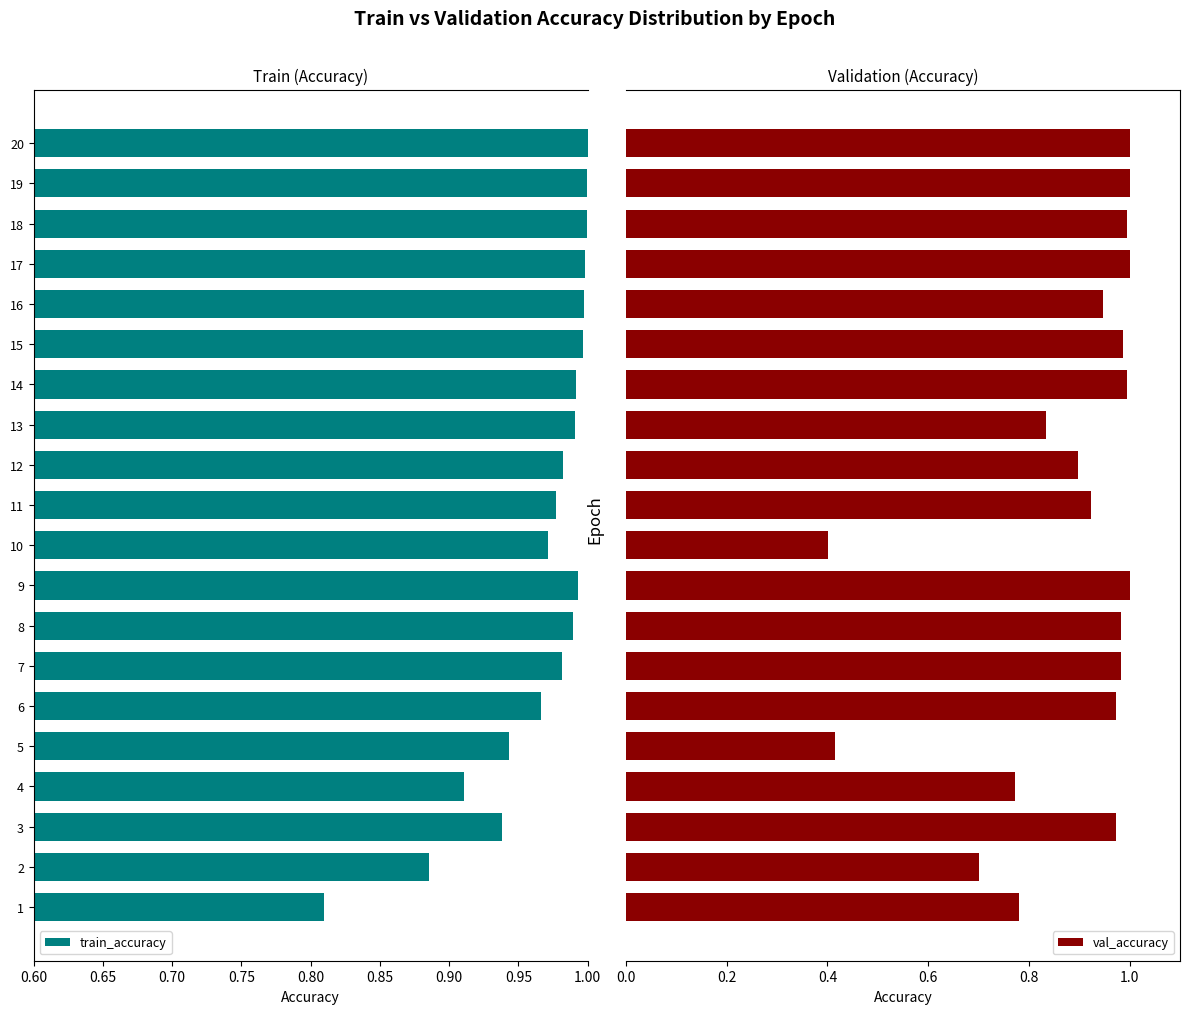

What is the difference between the maximum and minimum values in the val_accuracy series?

0.6